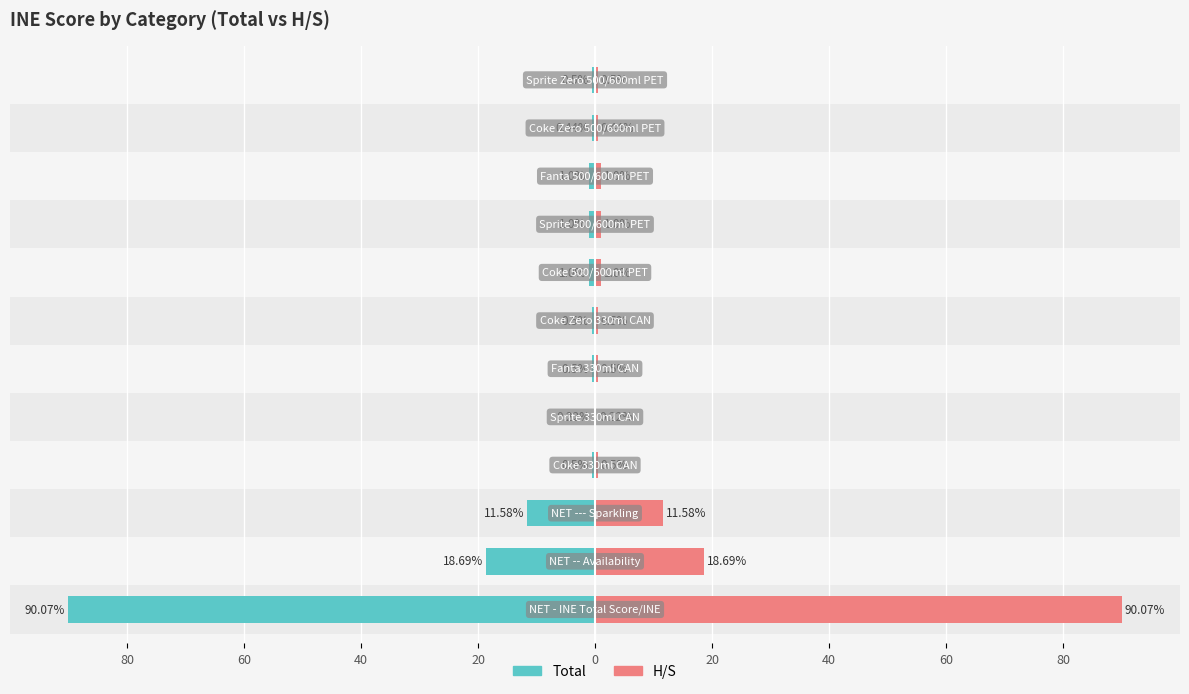

List the series in order of their overall mean, lowest first.

Total, H/S